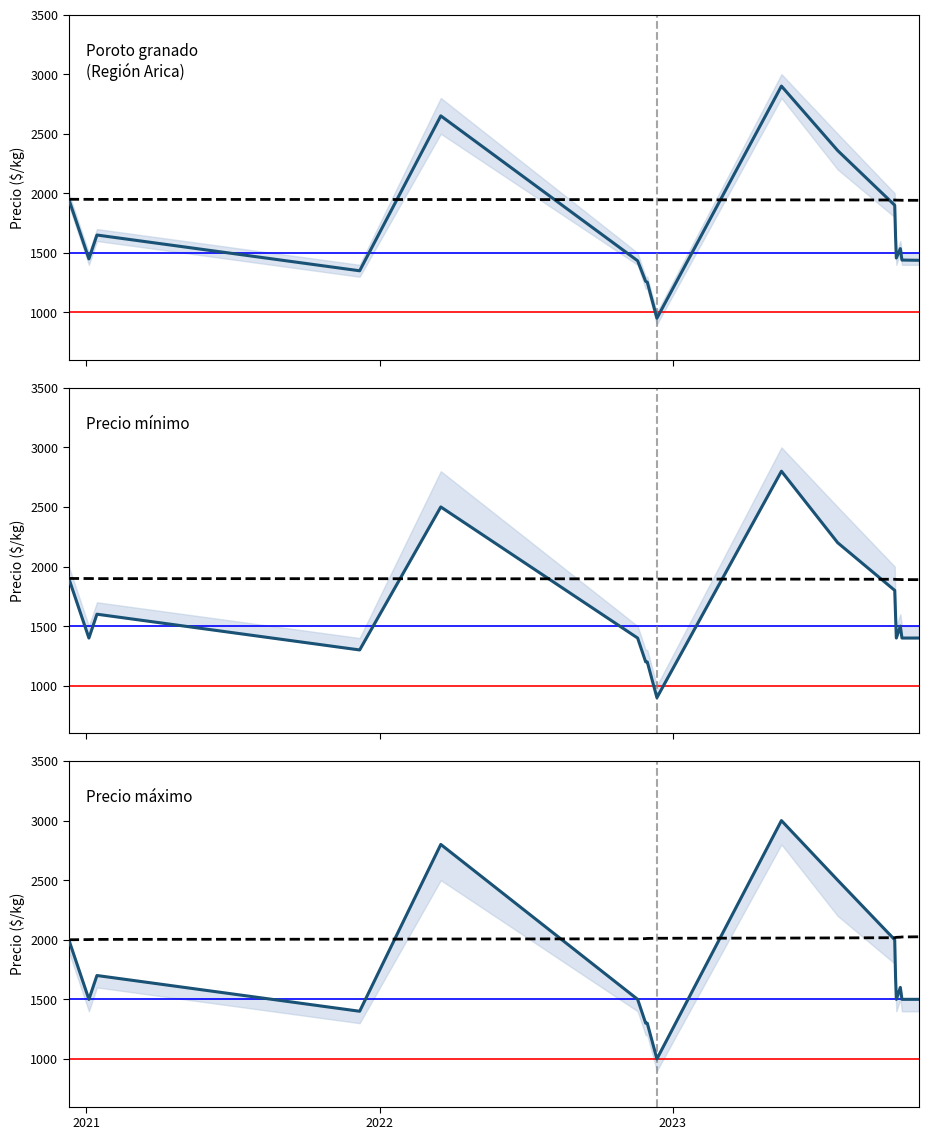

Is this an area chart (filled region under the line)?

No